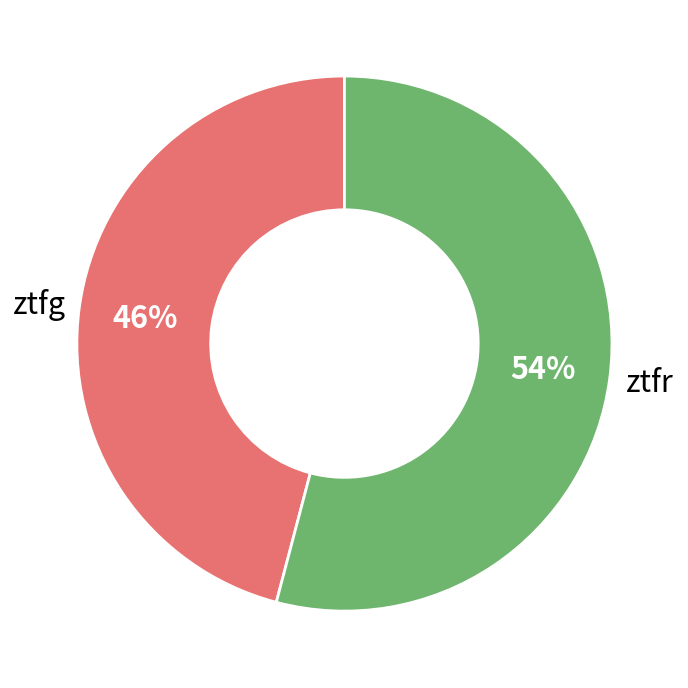

What percentage is the ztfg slice, to the nearest percent?

46%